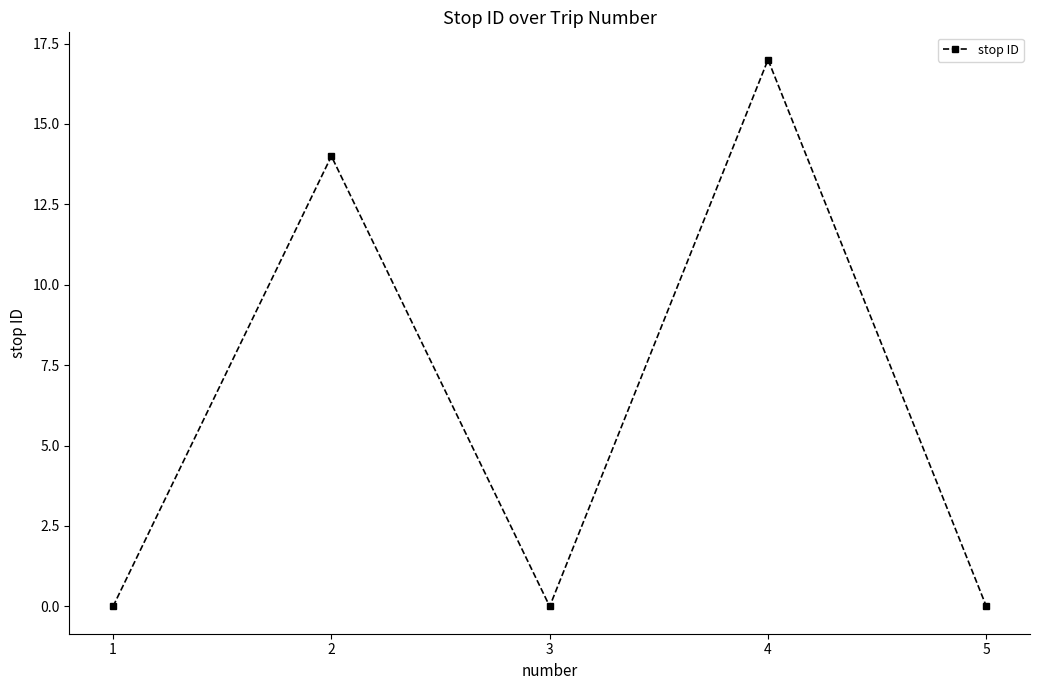

Count the number of categories in the chart.

5